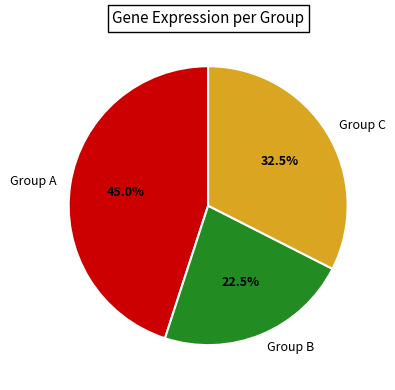

Rank the categories by value from highest to lowest.

Group A, Group C, Group B